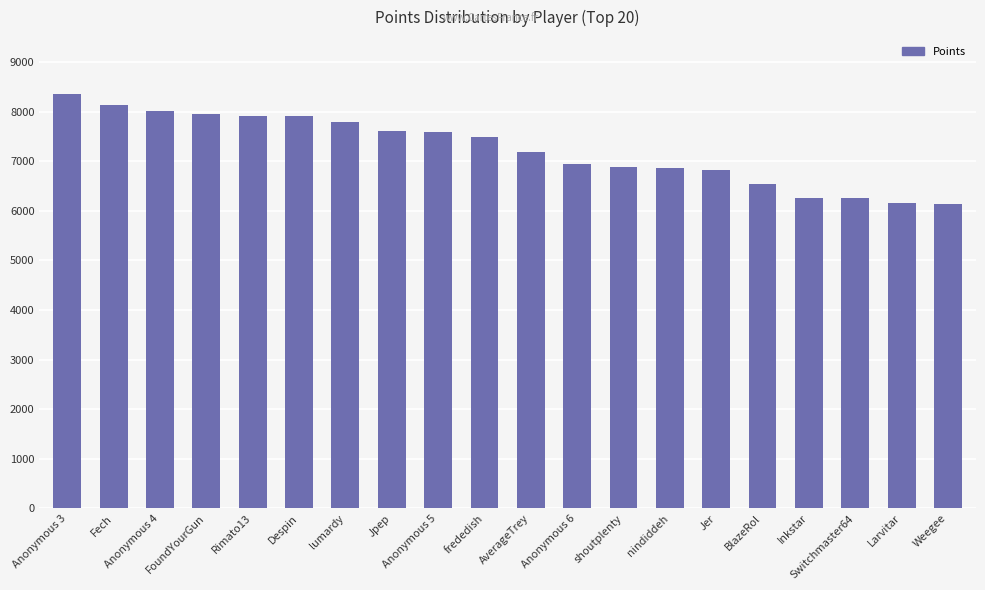

What is the sum of all values?

144724